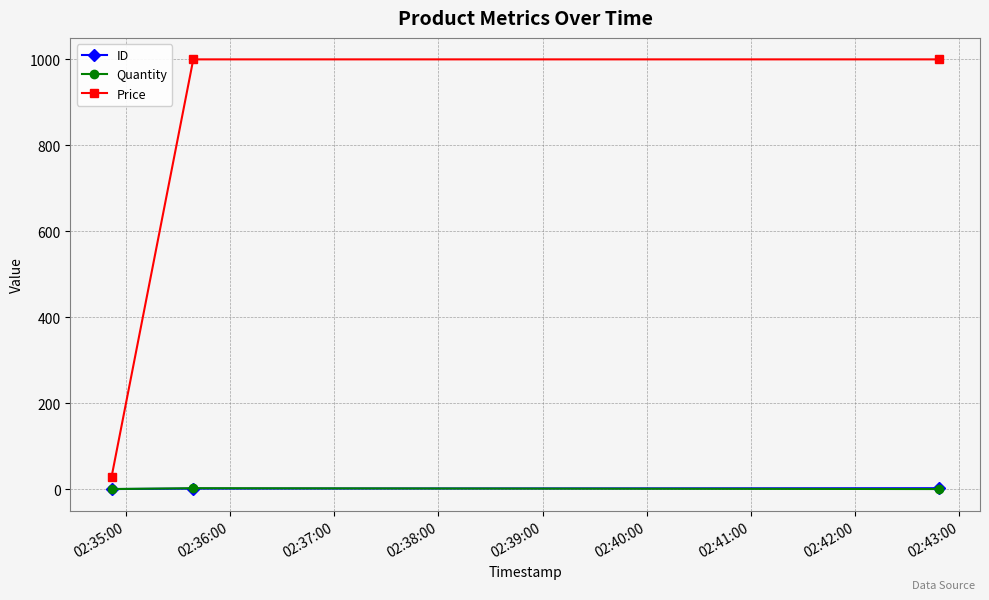

Which series has the largest range (max minus min)?

Price